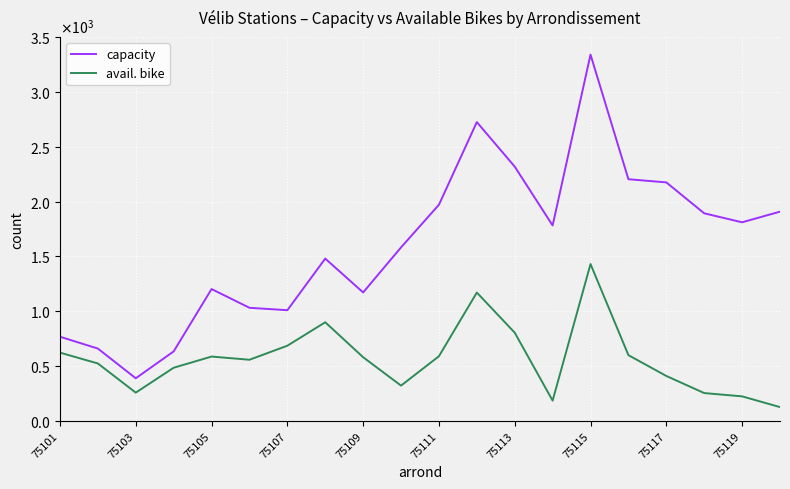

True or false: avail. bike has more than 1 interior local peaks.

True